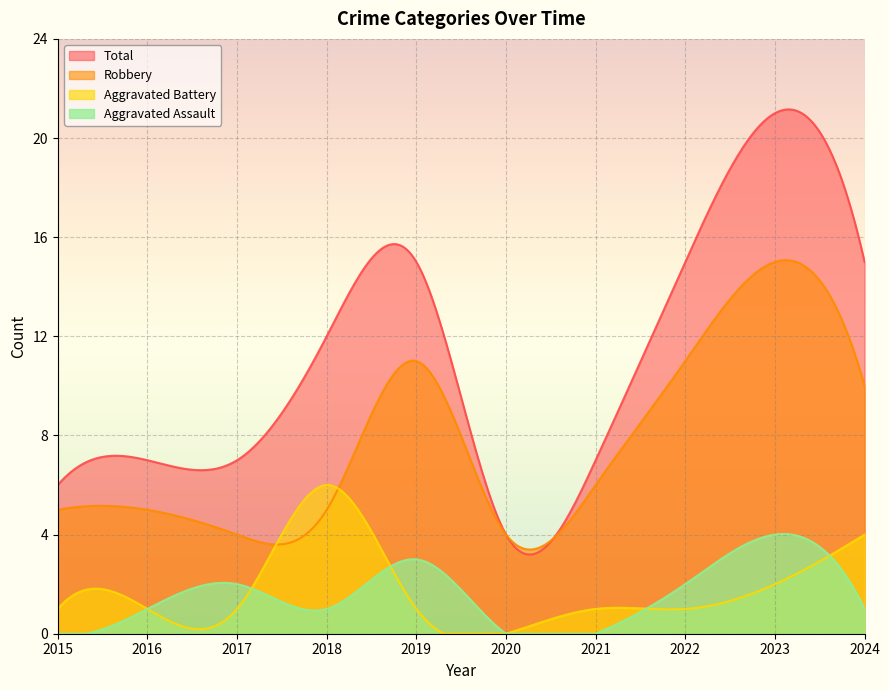

At which label is Total closest to 12?

2018